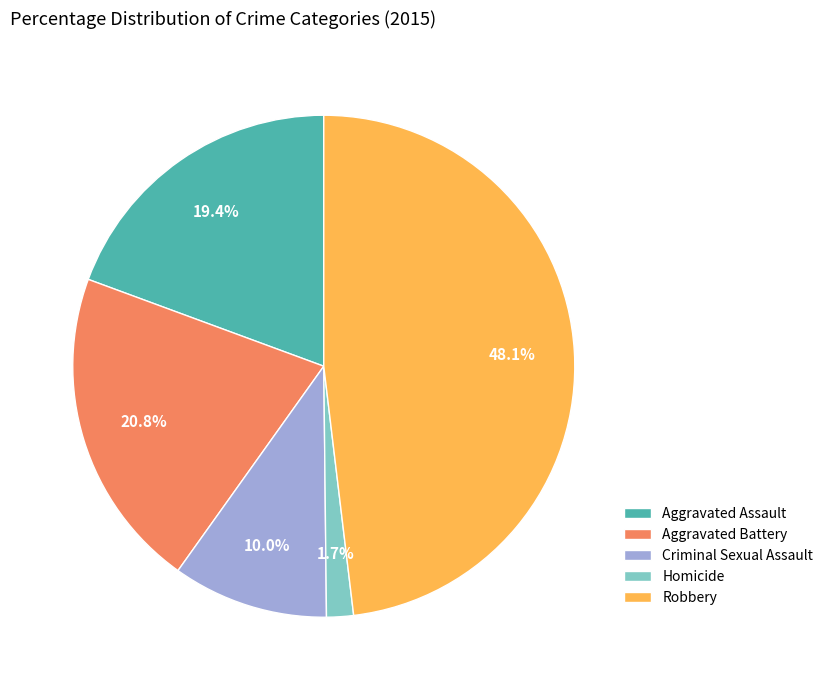

To the nearest percent, what portion does Aggravated Battery represent?

21%